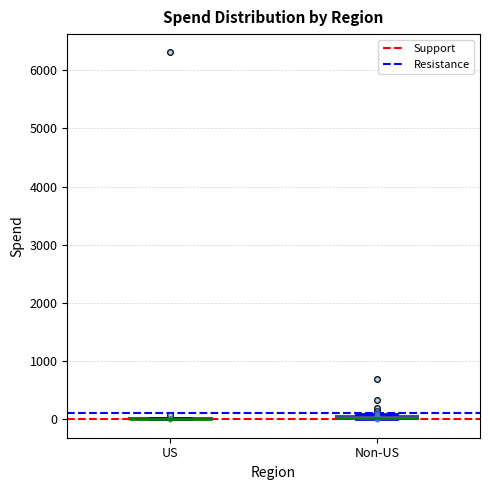

Where is the upper edge of the box for Non-US on the y-axis? The values are not printed on the chart, so give them approximately, as read against the axis.

100